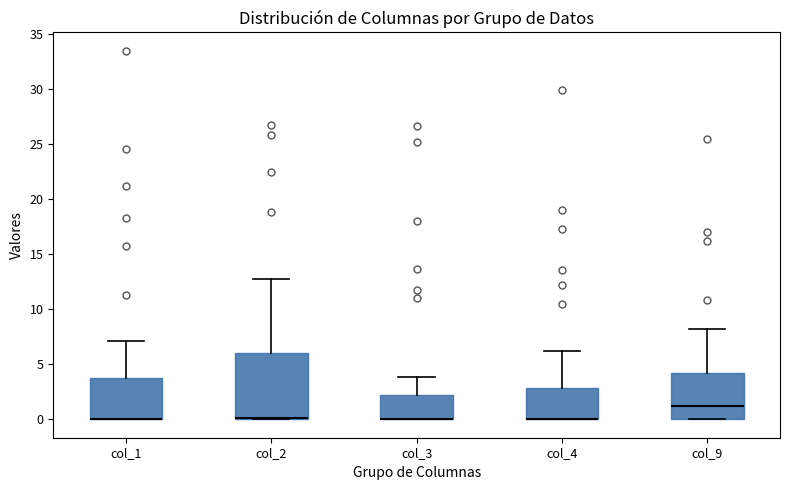

Reading left to right, read every box against the y-axis: the position of its median line, the range the box covers, and the ends of its whiskers. The values are not printed on the chart, so give them approximately, as read against the axis.

col_1: median 0.0 (drawn on the box's lower edge), box 0.0 to 3.5, whiskers 0.0 to 7.0
col_2: median 0.0 (just above the box's lower edge), box 0.0 to 6.0, whiskers 0.0 to 13.0
col_3: median 0.0 (drawn on the box's lower edge), box 0.0 to 2.0, whiskers 0.0 to 4.0
col_4: median 0.0 (drawn on the box's lower edge), box 0.0 to 3.0, whiskers 0.0 to 6.0
col_9: median 1.0, box 0.0 to 4.0, whiskers 0.0 to 8.0